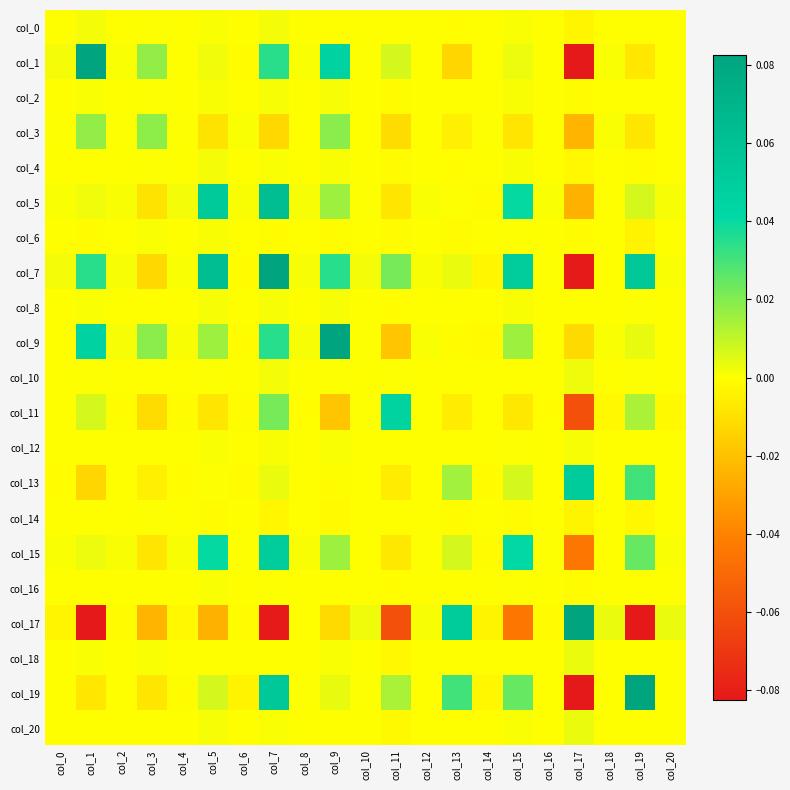

Which category has the highest value across all series?

col_17